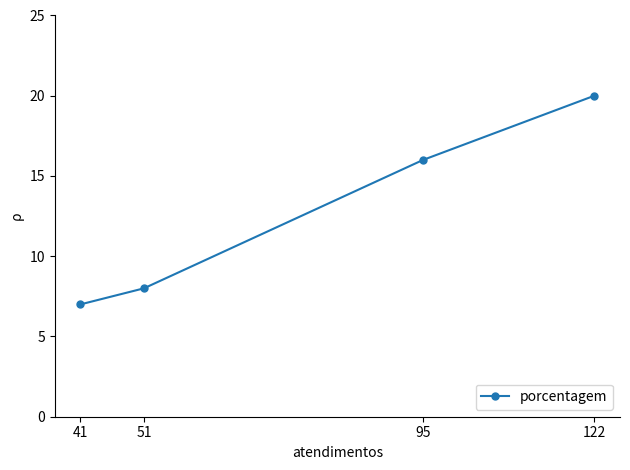

What is the difference between the maximum and minimum values?

13